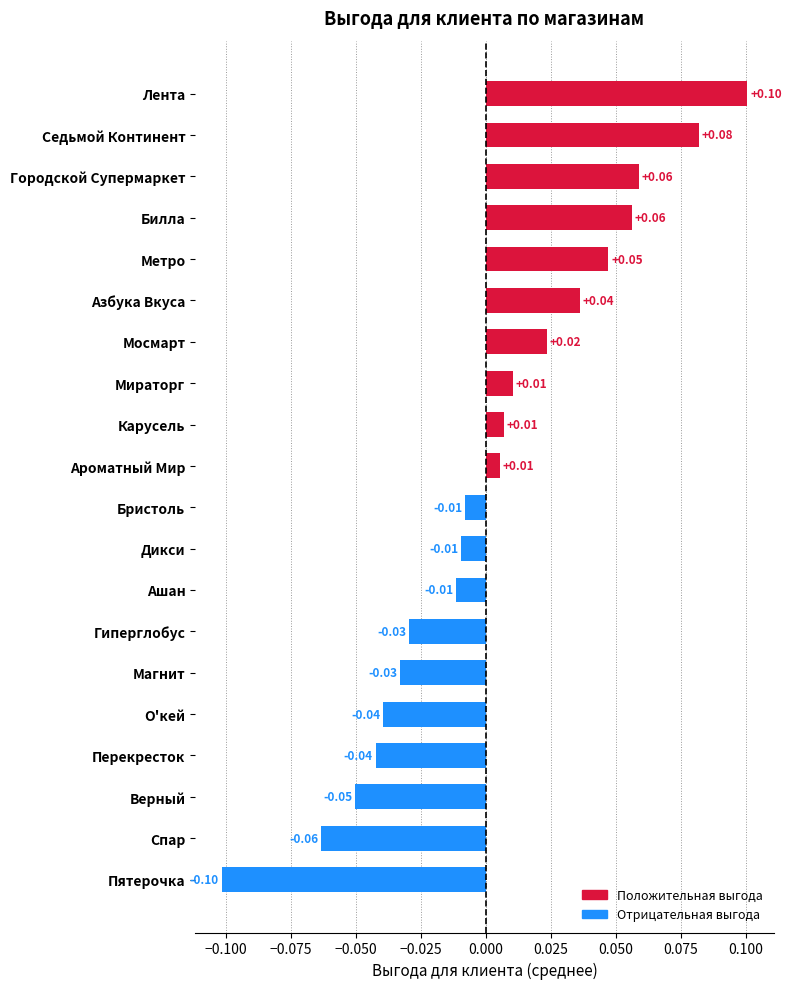

At which category does the chart reach its peak across all series?

Лента